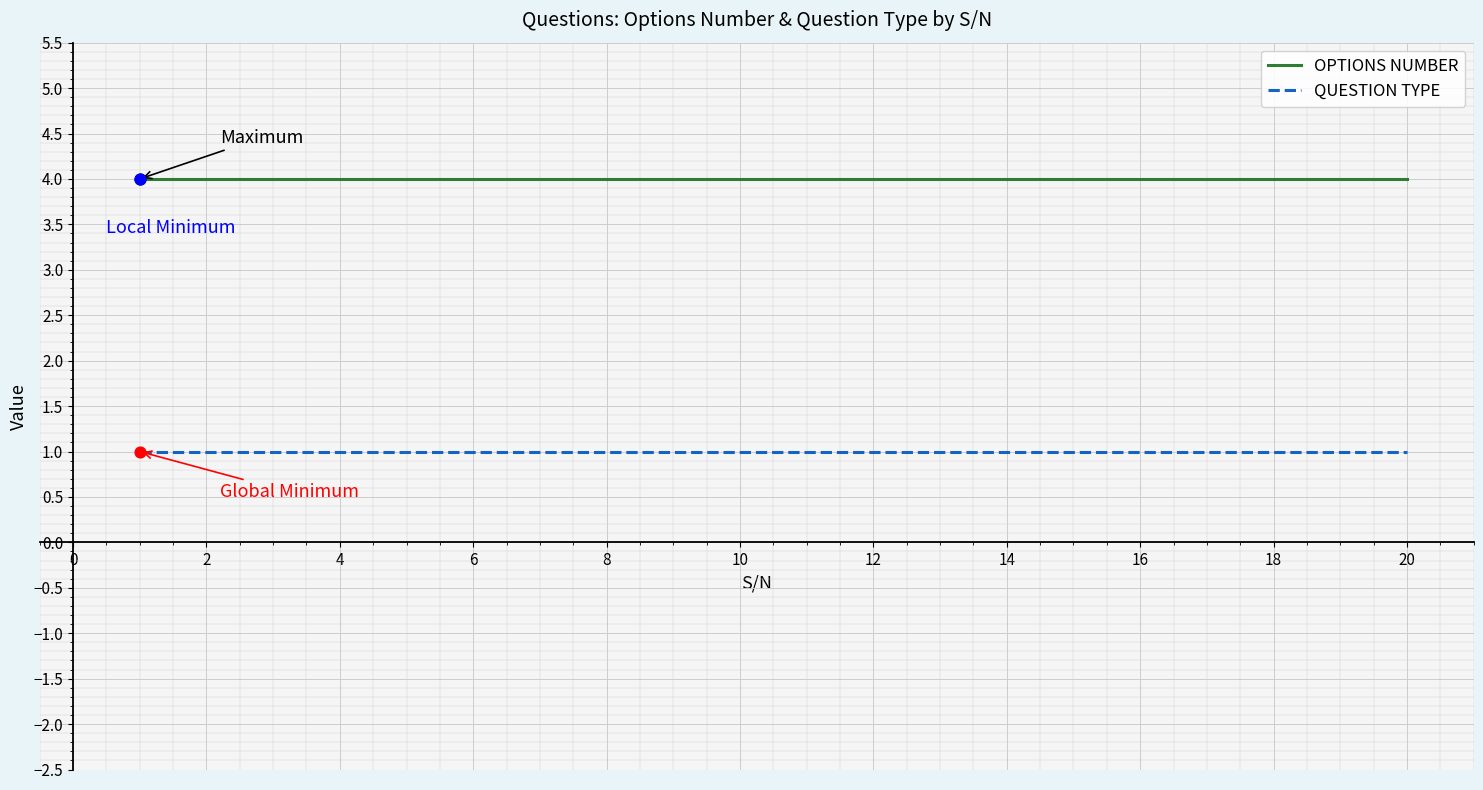

Which series has the largest total across all categories?

OPTIONS NUMBER